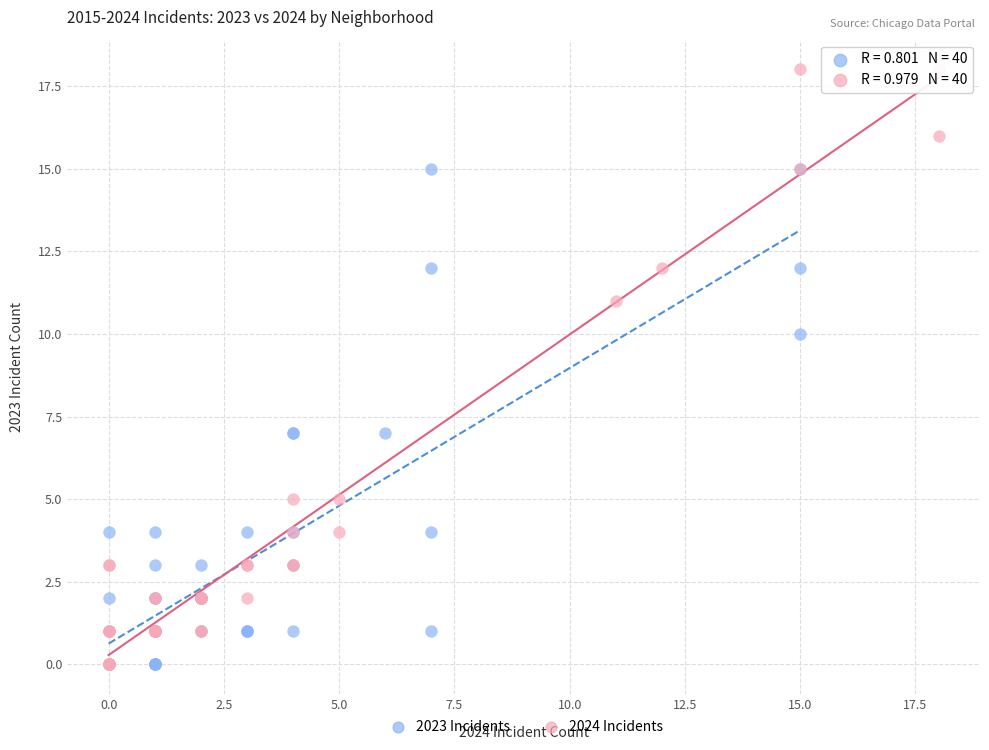

Which series has the widest spread of Y values?

2024 Incidents